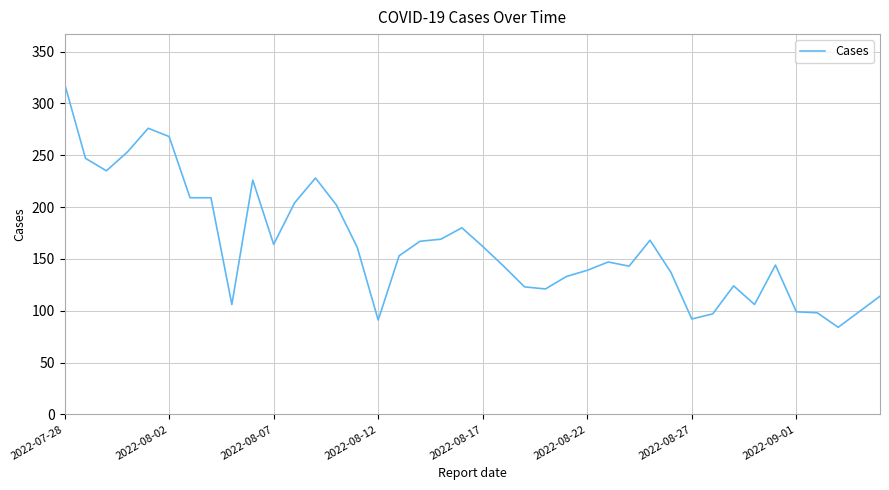

What is the smallest value displayed?

84